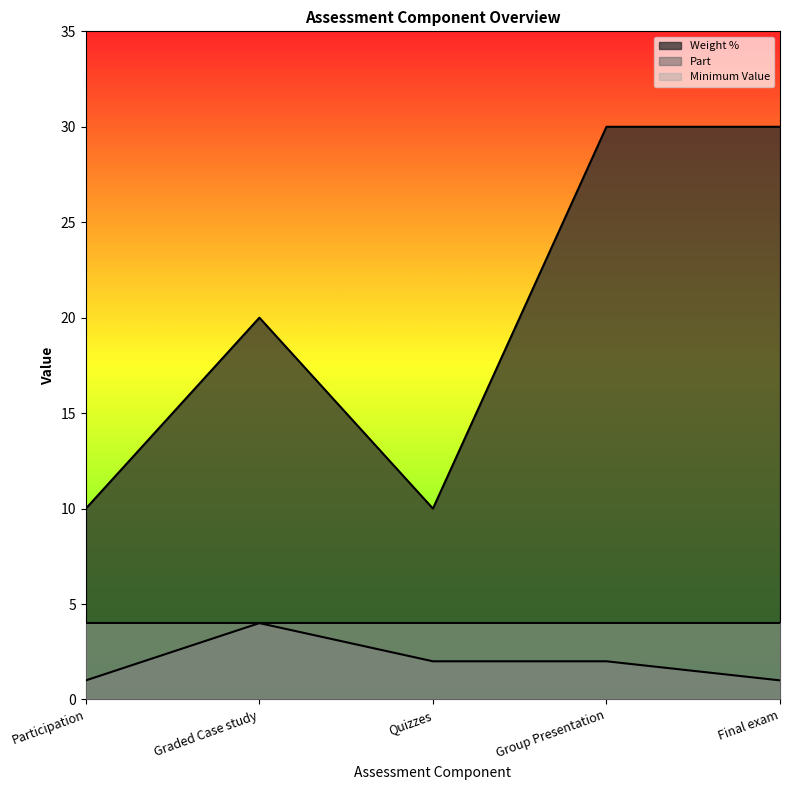

Is the value of Part at Quizzes greater than the value of Weight % at Participation?

No